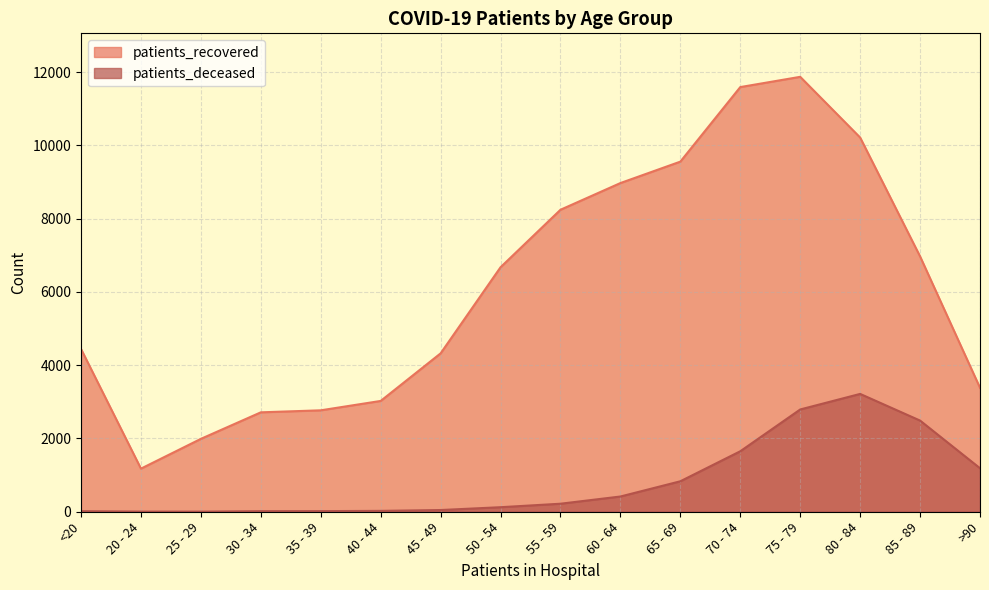

Rank the series by their average value, from highest to lowest.

patients_recovered, patients_deceased